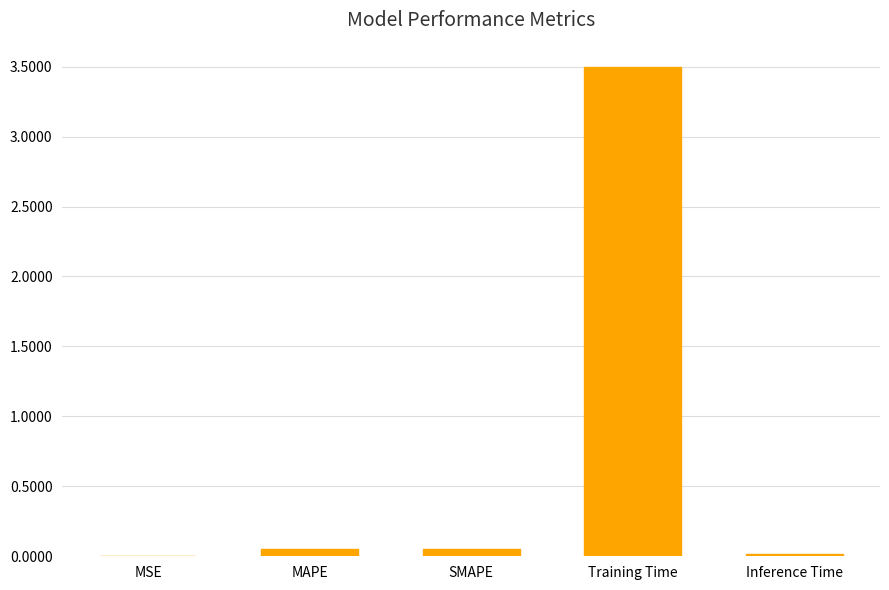

The chart shows a value of 1.3 at Training Time. True or false?

False